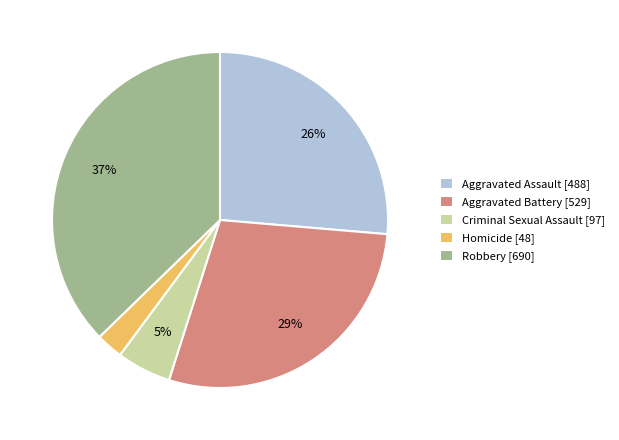

To the nearest percent, what portion does Criminal Sexual Assault represent?

5%